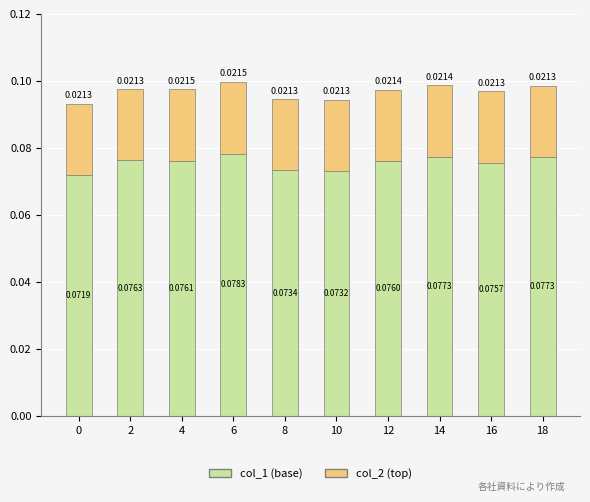

At which category is the sum across all series the highest?

6